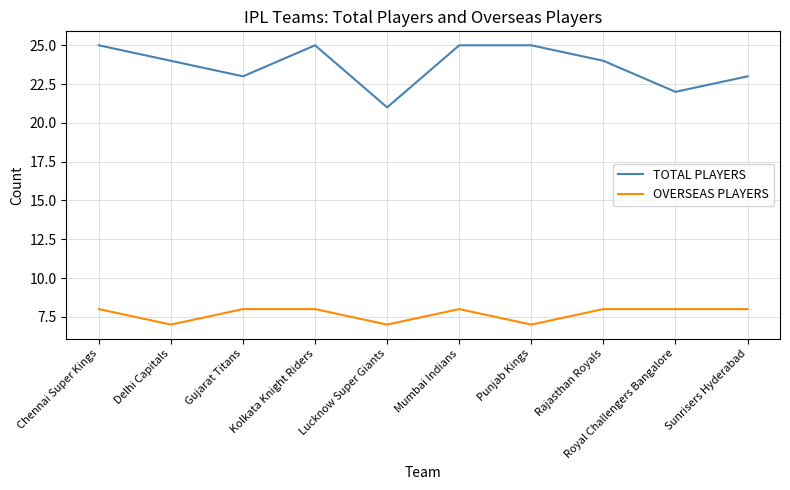

True or false: TOTAL PLAYERS and OVERSEAS PLAYERS cross at least once.

False